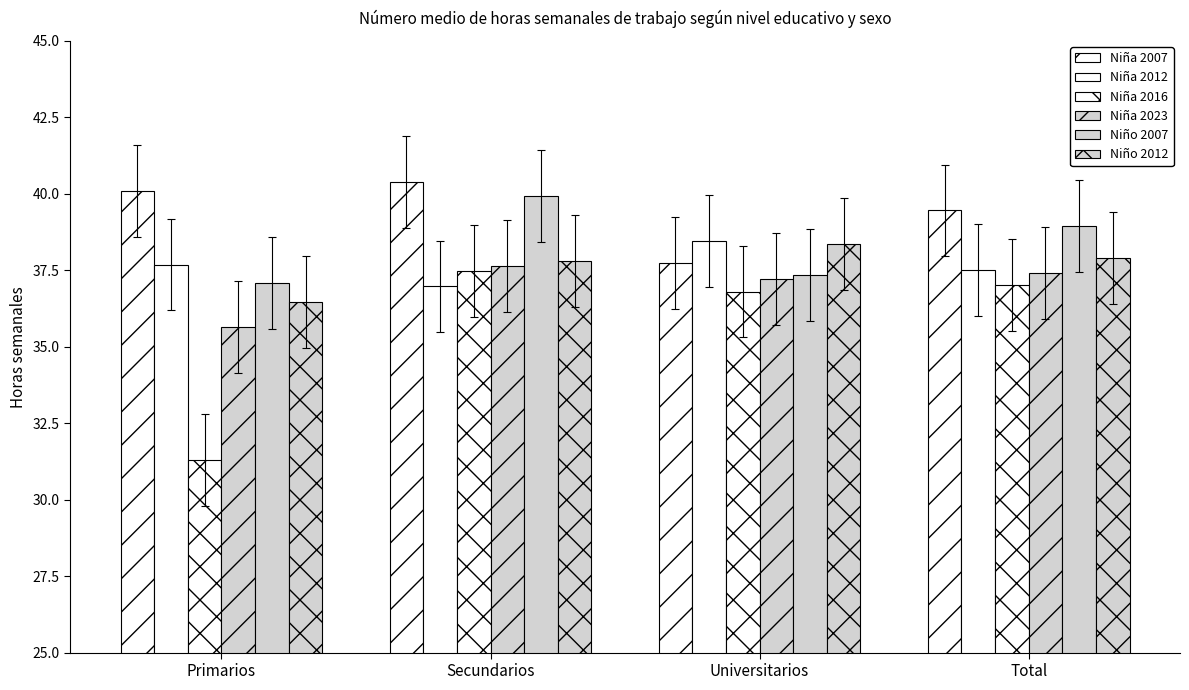

Which series has the largest total across all categories?

Niña 2007